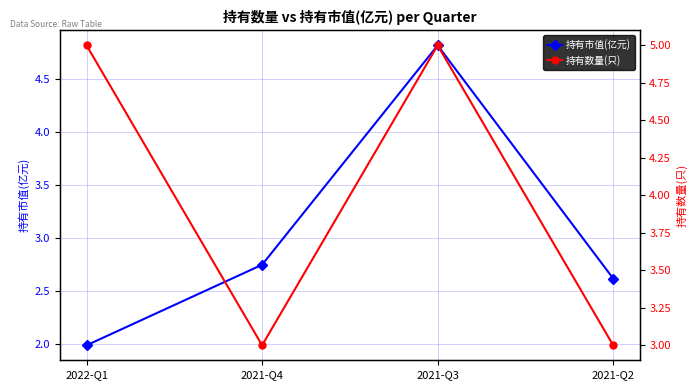

What is the label of the 1st point from the left?

2022-Q1